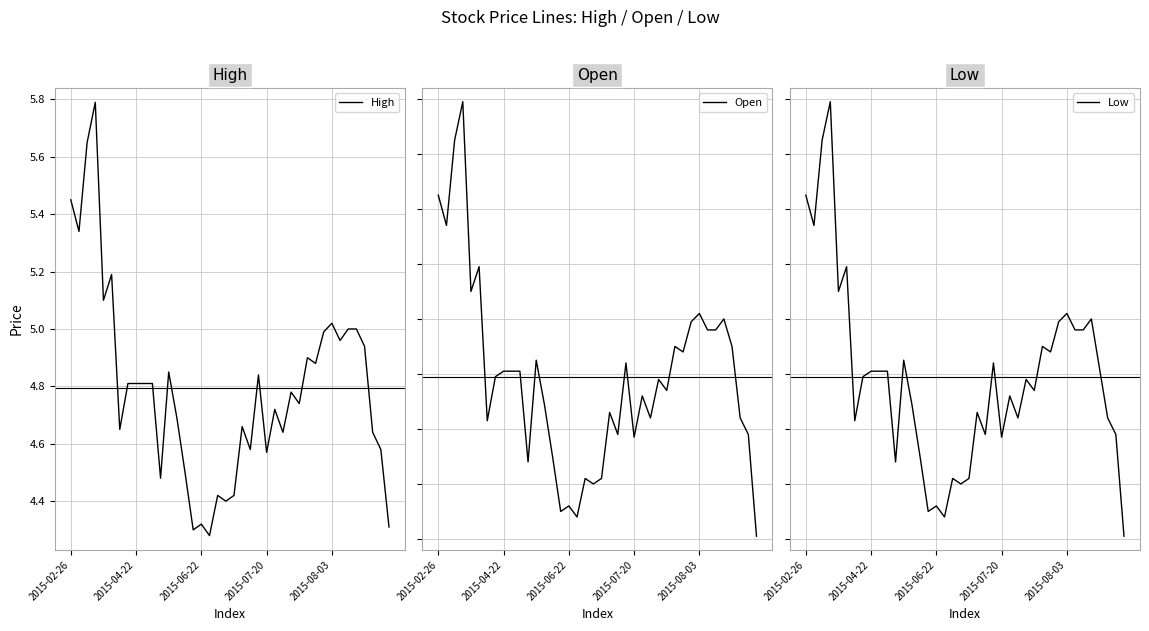

How many distinct data groups are displayed?

3